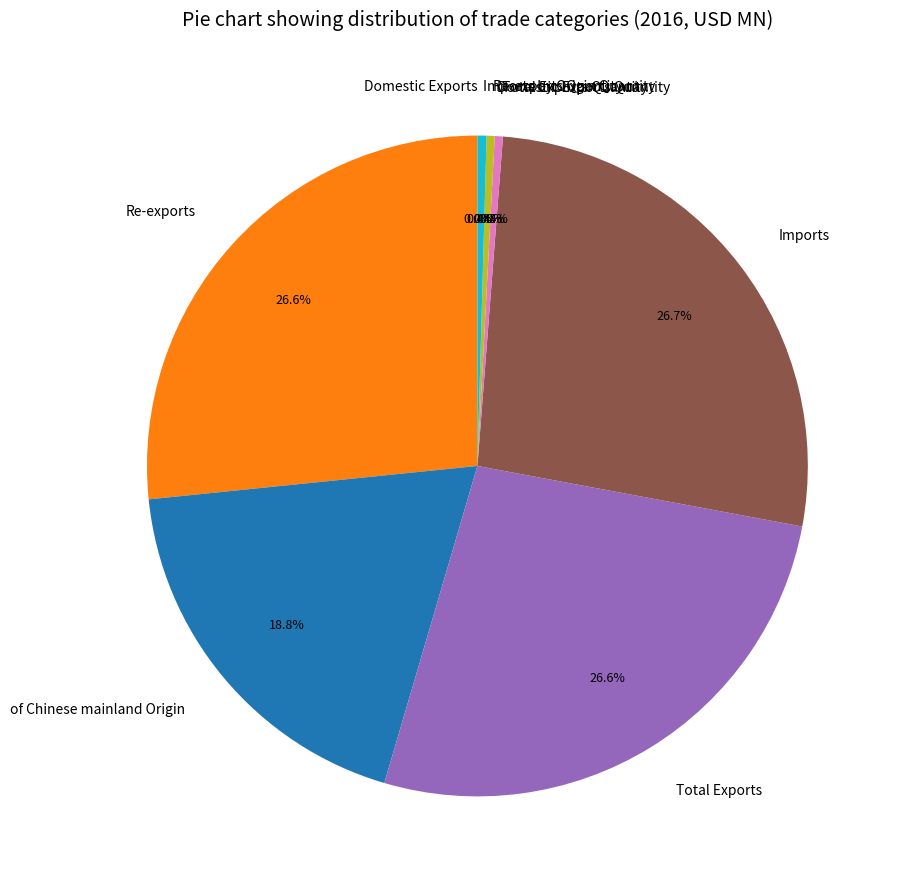

What portion of the pie excludes Imports by Origin Quantity?

99.6%